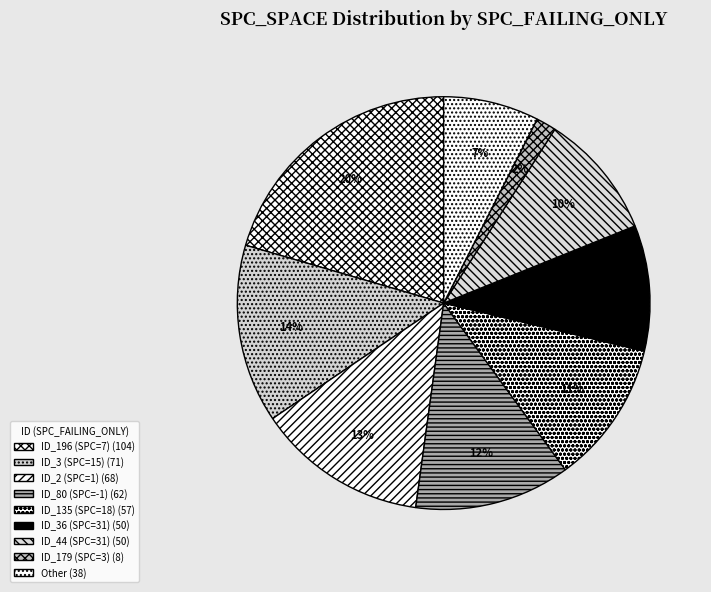

How many slices are in this pie chart?

9